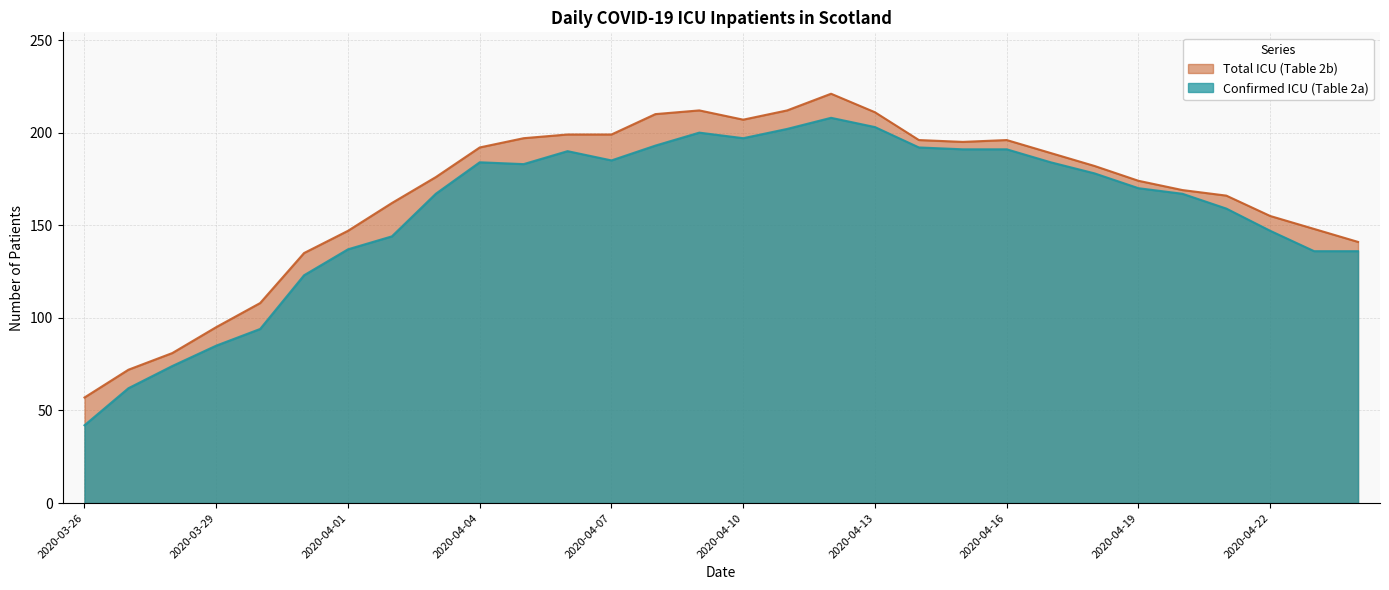

True or false: Total ICU (Table 2b) and Confirmed ICU (Table 2a) intersect in this chart.

False